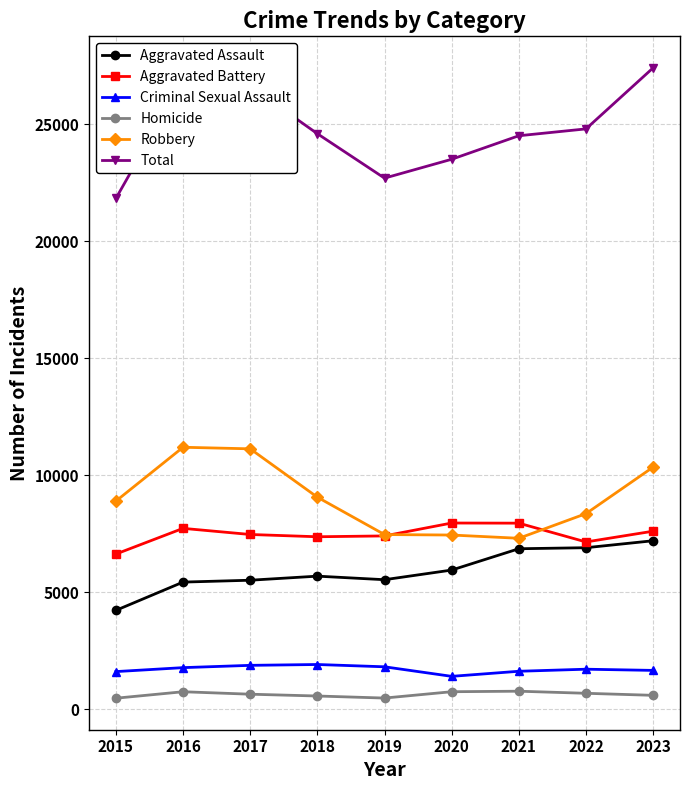

What is the smallest value displayed?

471